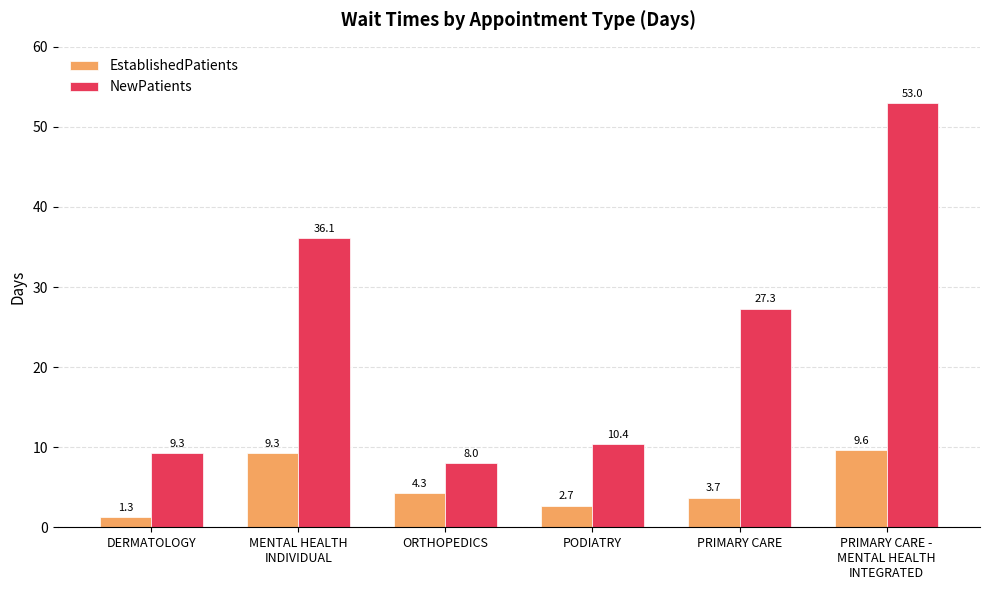

Which series has the largest range (max minus min)?

NewPatients